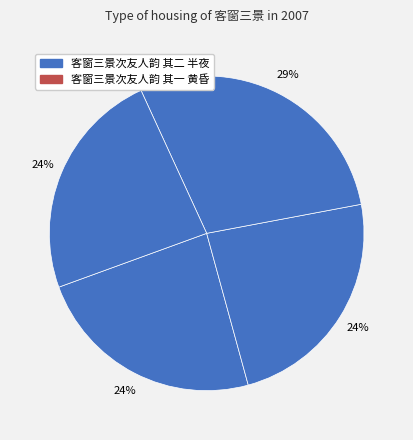

Is there a majority slice in this chart?

No